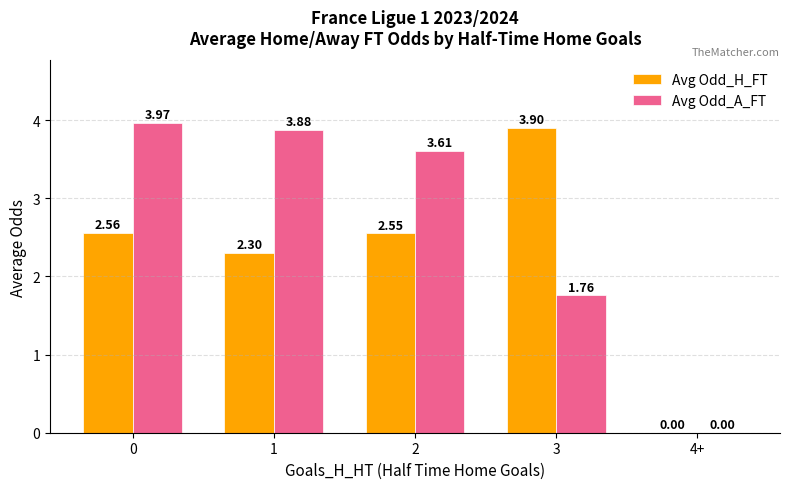

Which series has the largest total across all categories?

Avg Odd_A_FT